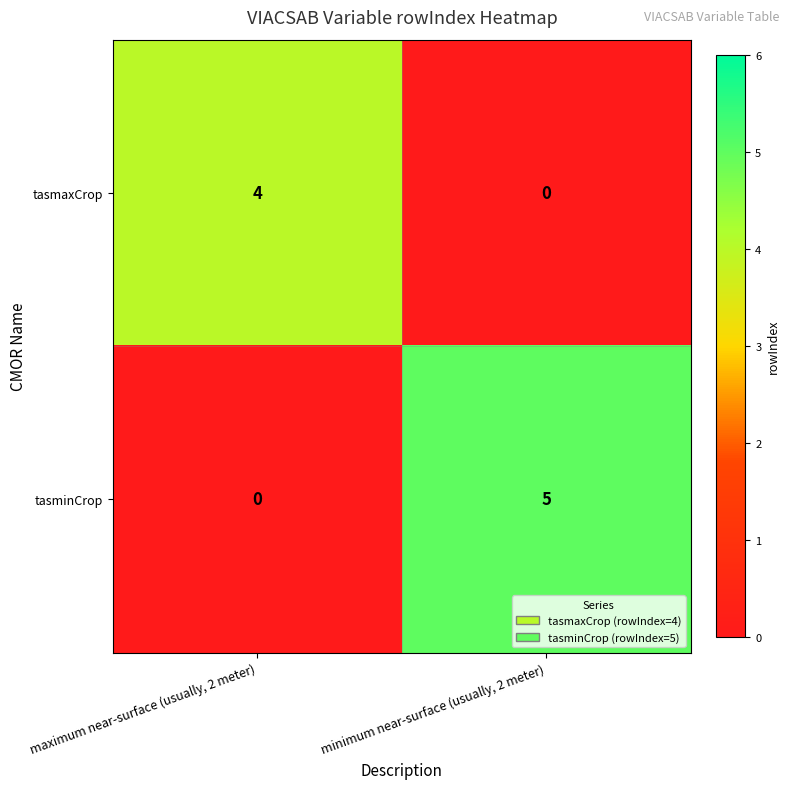

Reading left to right, extract all data points from this chart.

tasmaxCrop: 4	0
tasminCrop: 0	5